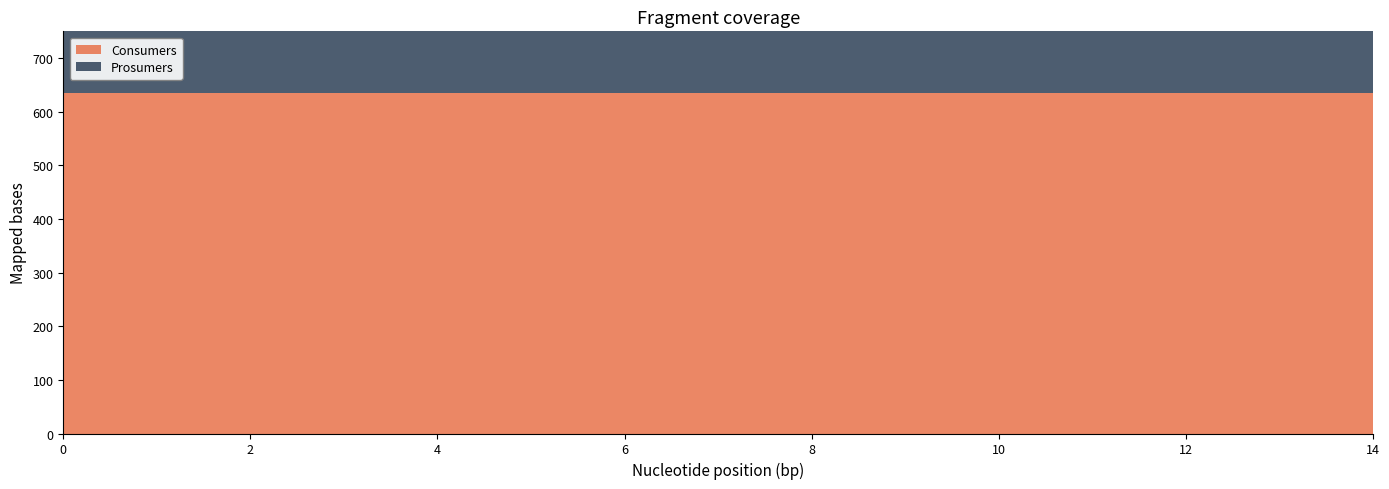

At how many categories does at least one series exceed 597?

15